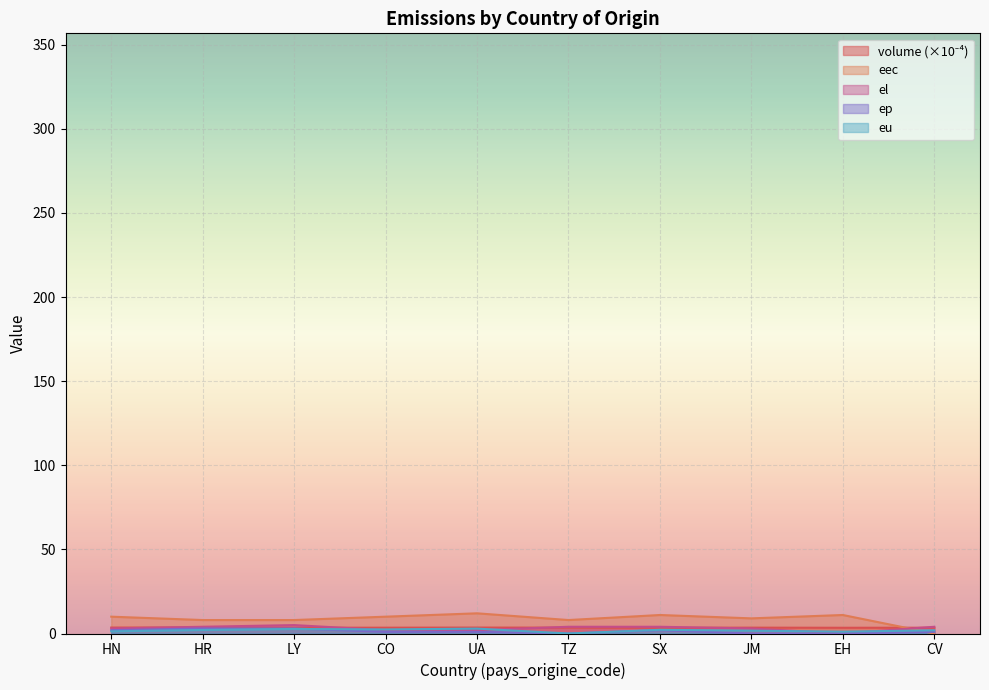

True or false: volume and ep intersect in this chart.

False